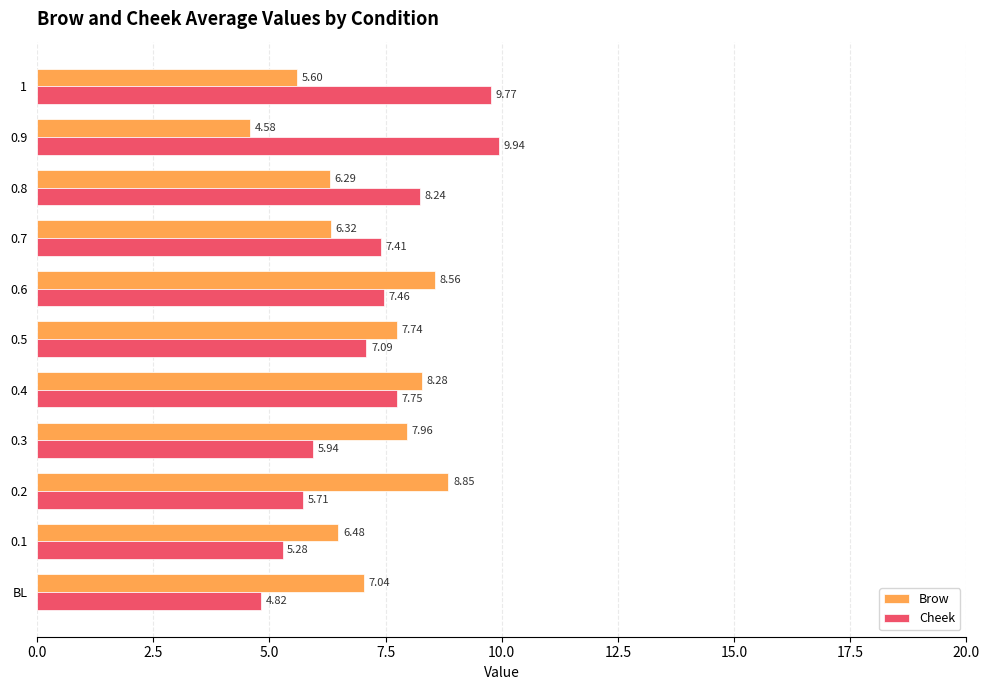

At how many categories does at least one series exceed 8?

6